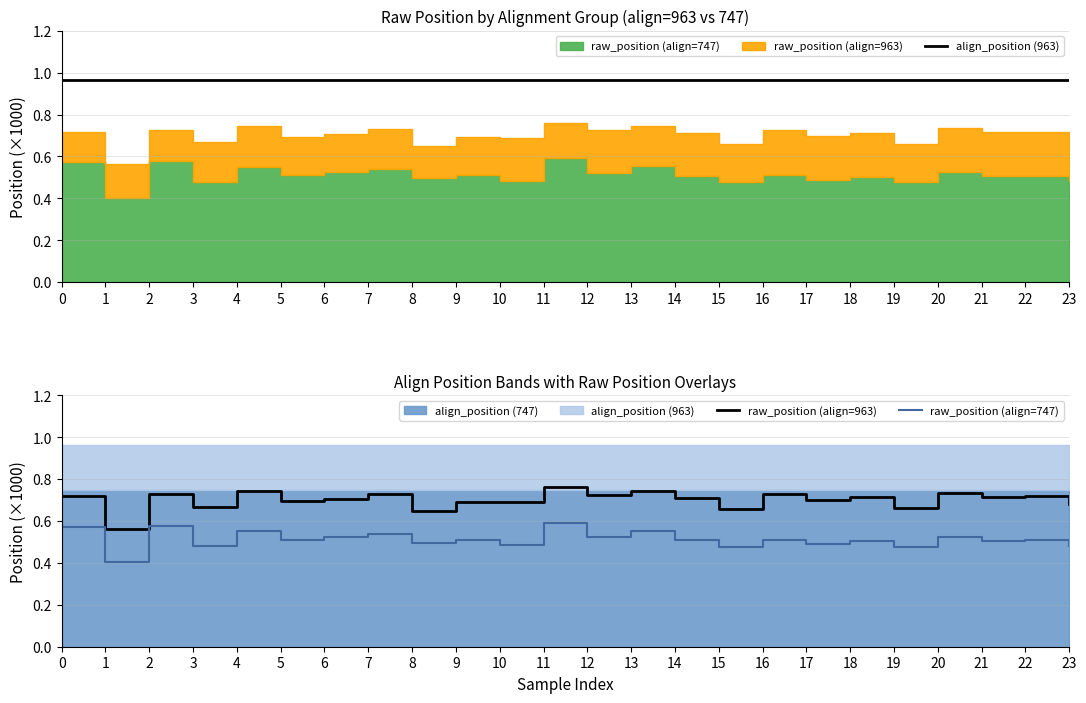

How many distinct data groups are displayed?

3